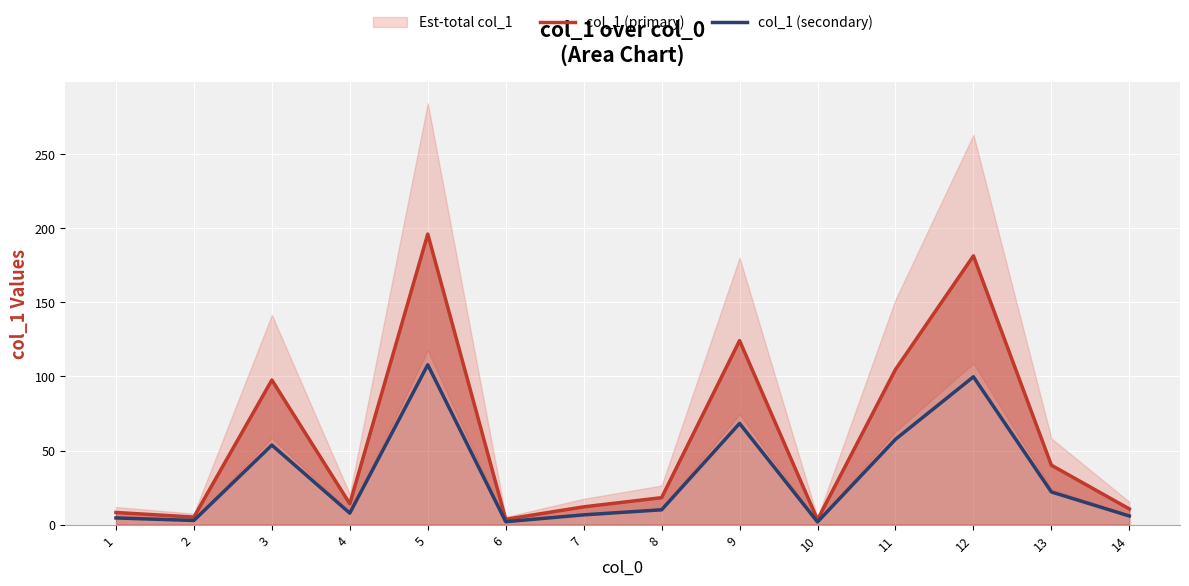

What is the smallest value displayed?

1.8